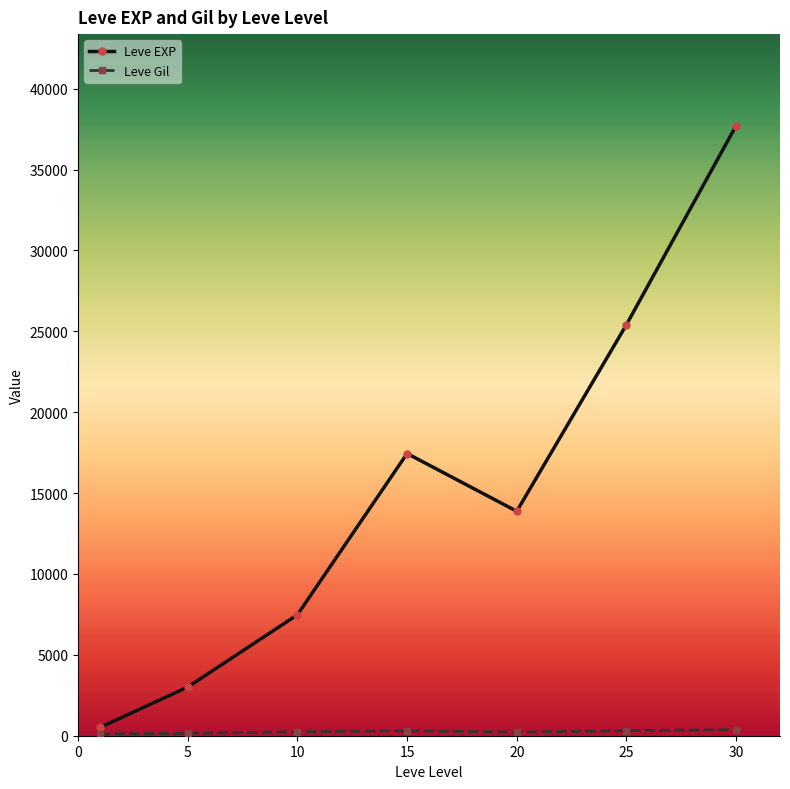

Which series has the largest total across all categories?

Leve EXP